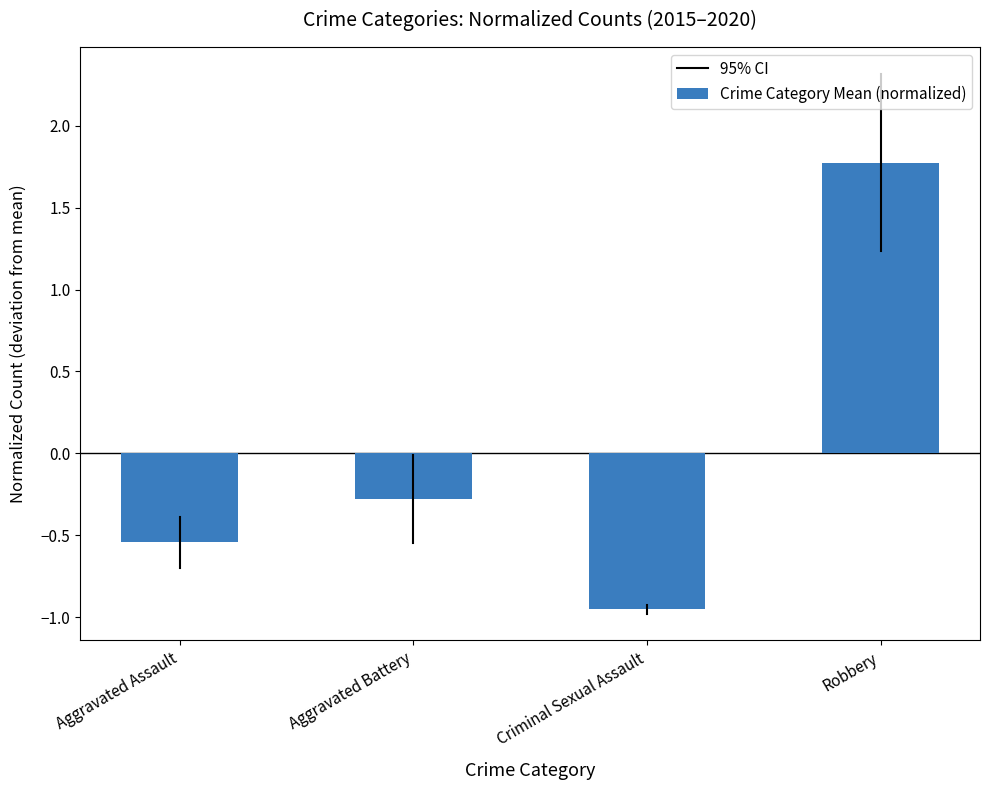

What is the sum of the values at Robbery and Aggravated Battery?

1.5